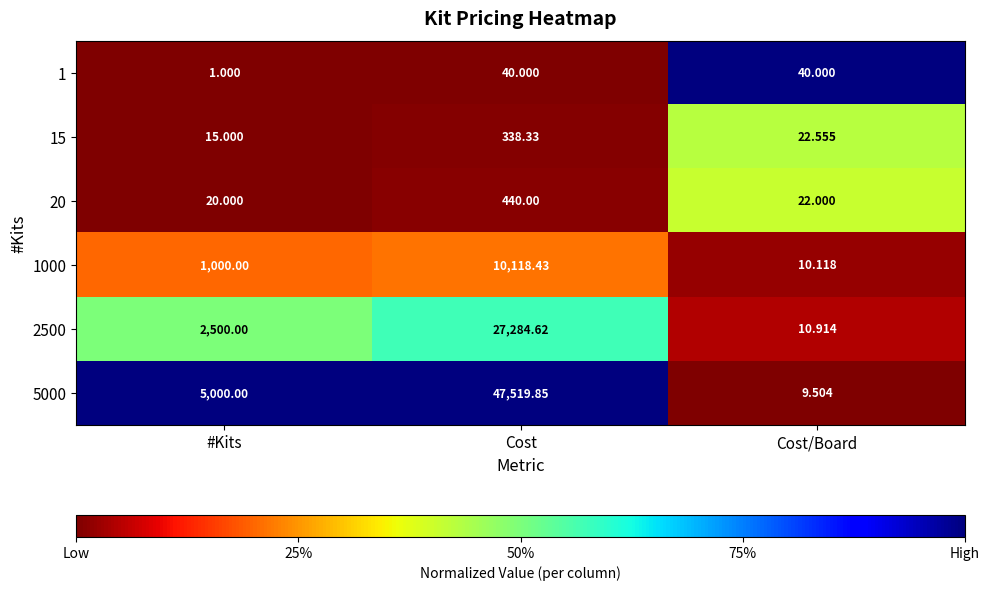

What is the spread (max minus min) of values at #Kits?

4999.0